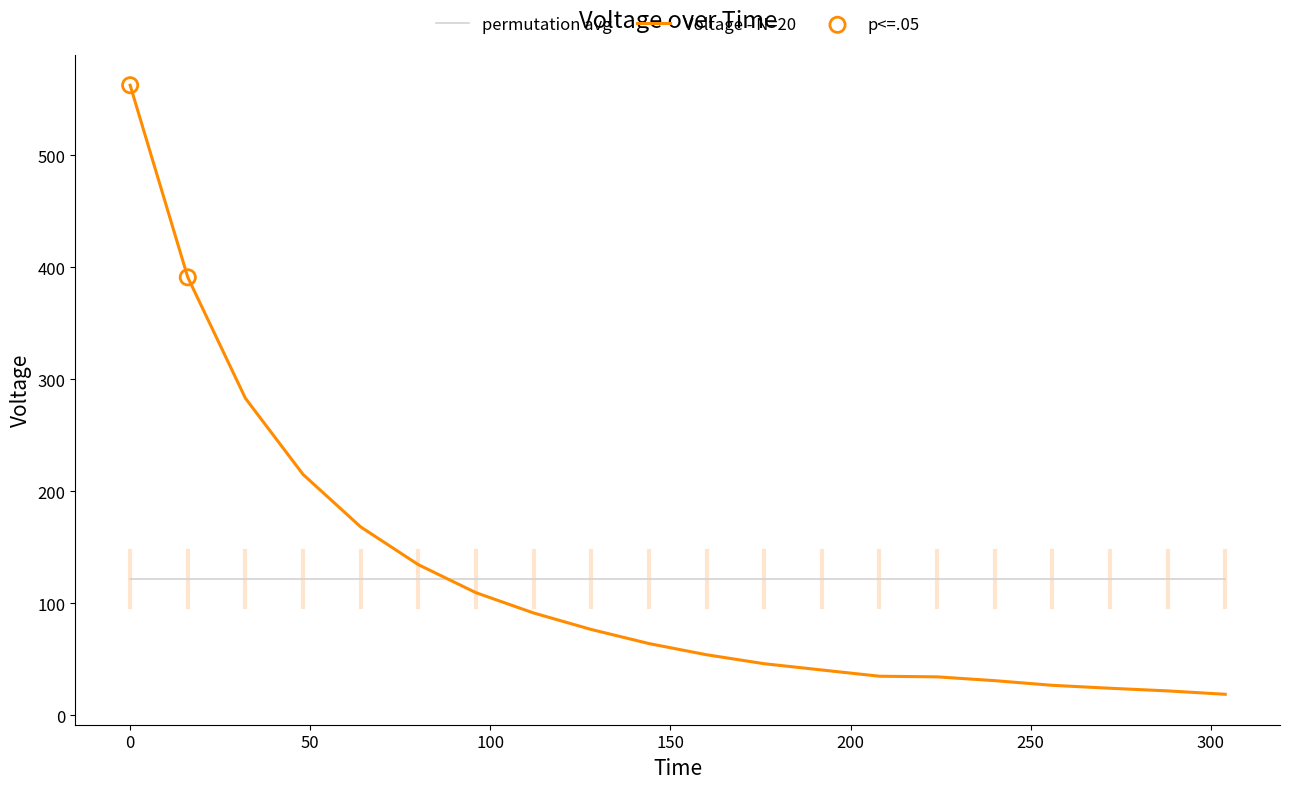

Which series has the widest spread of values?

Voltage - N=20